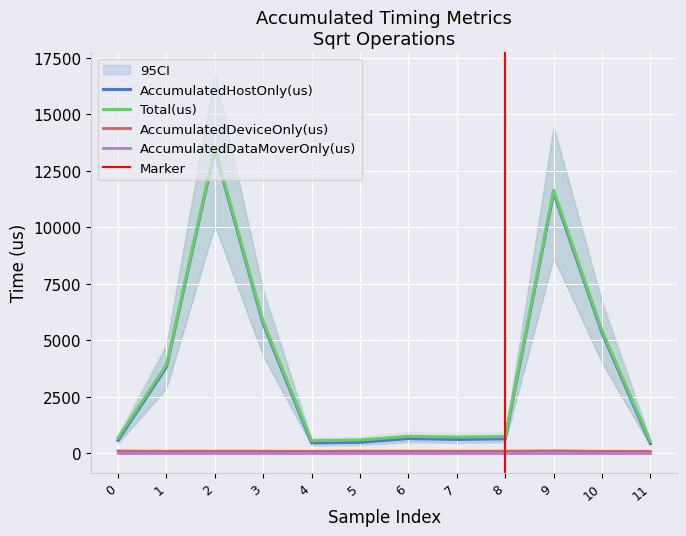

Reading left to right, what are all the values shown in this chart?

AccumulatedHostOnly(us): 0=577.7	1=3818.8	2=13424.4	3=5726.5	4=468.9	5=492.1	6=659.8	7=620.6	8=648.8	9=11527.5	10=5338.1	11=434.0
AccumulatedDeviceOnly(us): 0=107.3	1=97.2	2=99.6	3=98.5	4=93.1	5=102.9	6=99.2	7=100.4	8=100.2	9=115.5	10=94.9	11=92.0
Total(us): 0=685.0	1=3916.0	2=13524.0	3=5825.0	4=562.0	5=595.0	6=759.0	7=721.0	8=749.0	9=11643.0	10=5433.0	11=526.0